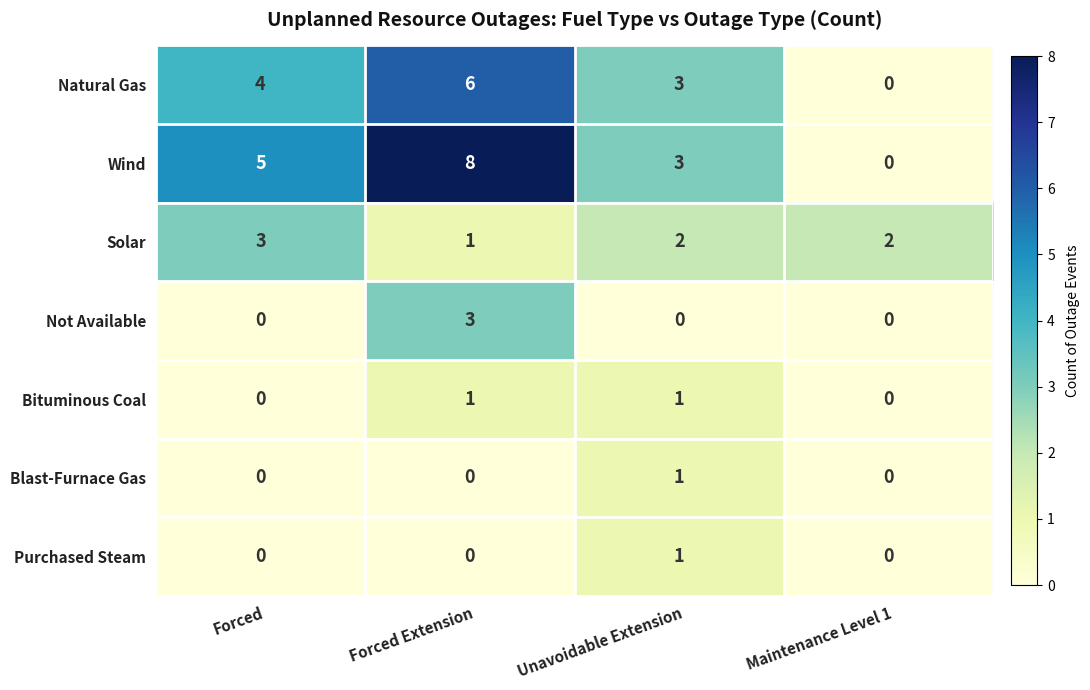

Which series has the largest total across all categories?

Wind